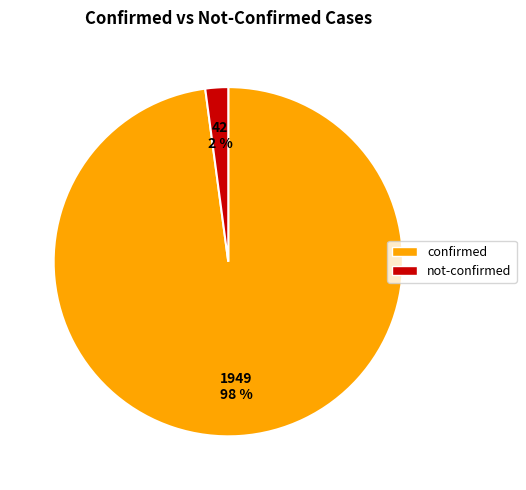

To the nearest percent, what is the average slice percentage?

50%